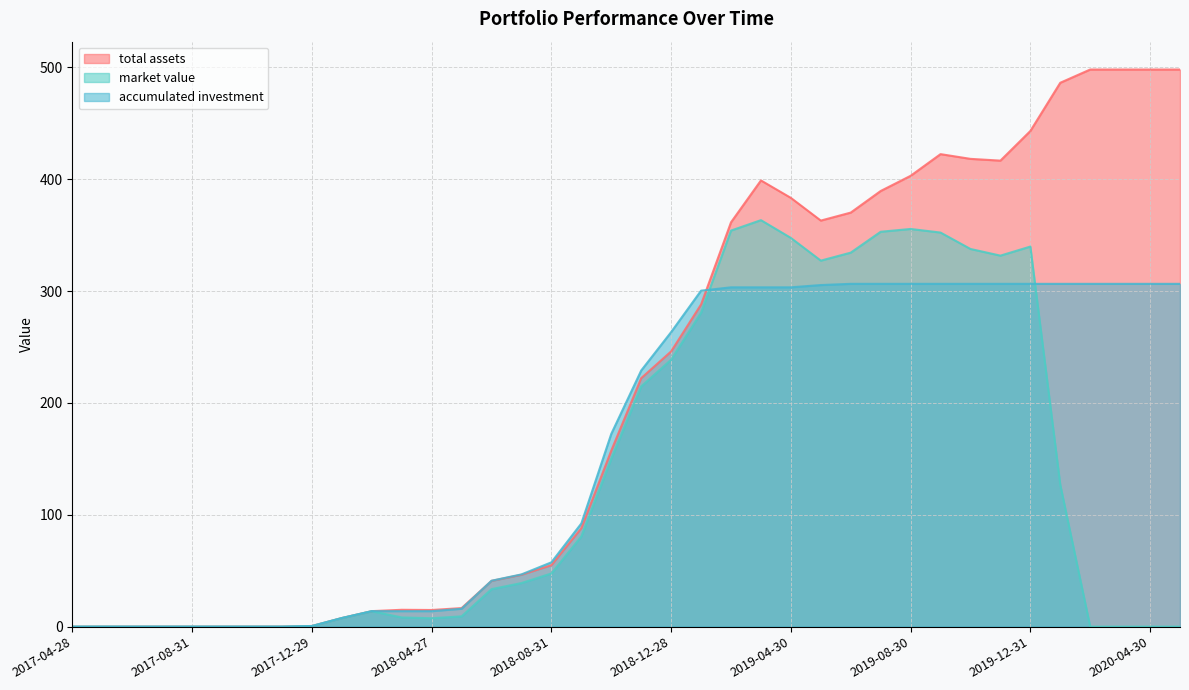

Does the chart display data point markers on the line(s)?

No